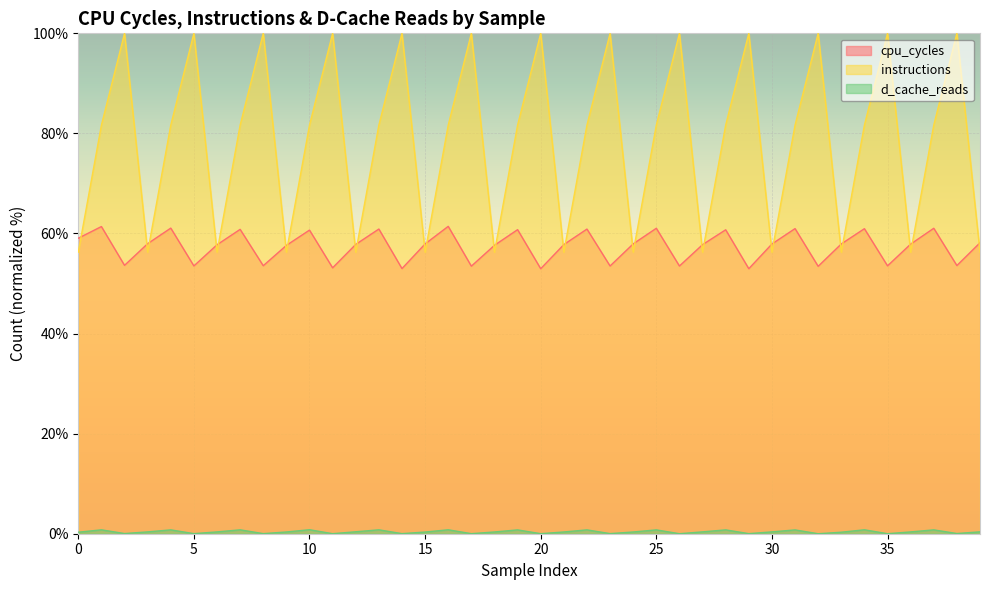

What is the difference between the maximum and minimum values in the instructions series?

43.7